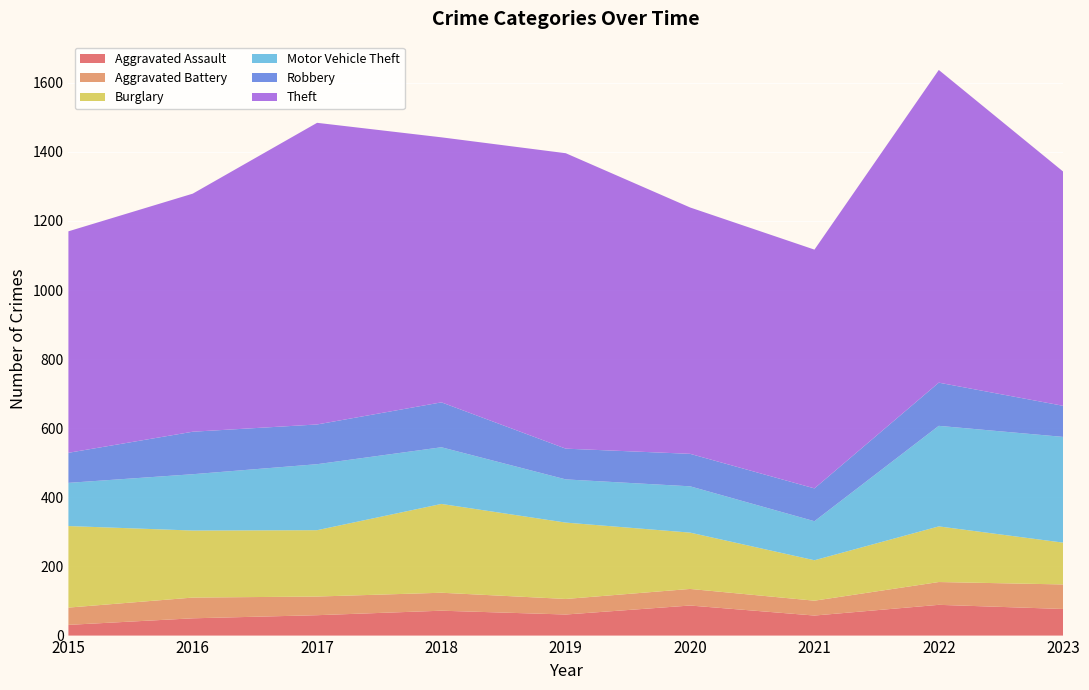

Reading left to right, transcribe all the data shown in this chart.

Aggravated Assault: 2015=31	2016=50	2017=59	2018=72	2019=61	2020=87	2021=58	2022=89	2023=77
Aggravated Battery: 2015=50	2016=60	2017=54	2018=52	2019=45	2020=48	2021=43	2022=66	2023=71
Burglary: 2015=236	2016=194	2017=192	2018=257	2019=221	2020=163	2021=117	2022=161	2023=121
Motor Vehicle Theft: 2015=125	2016=163	2017=191	2018=164	2019=125	2020=134	2021=113	2022=291	2023=306
Robbery: 2015=87	2016=123	2017=115	2018=130	2019=89	2020=94	2021=95	2022=125	2023=90
Theft: 2015=641	2016=689	2017=873	2018=767	2019=855	2020=713	2021=691	2022=905	2023=678